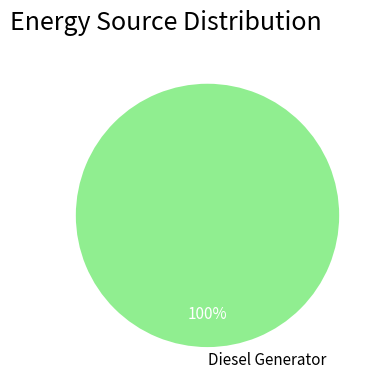

Rank the categories by value from highest to lowest.

Diesel Generator